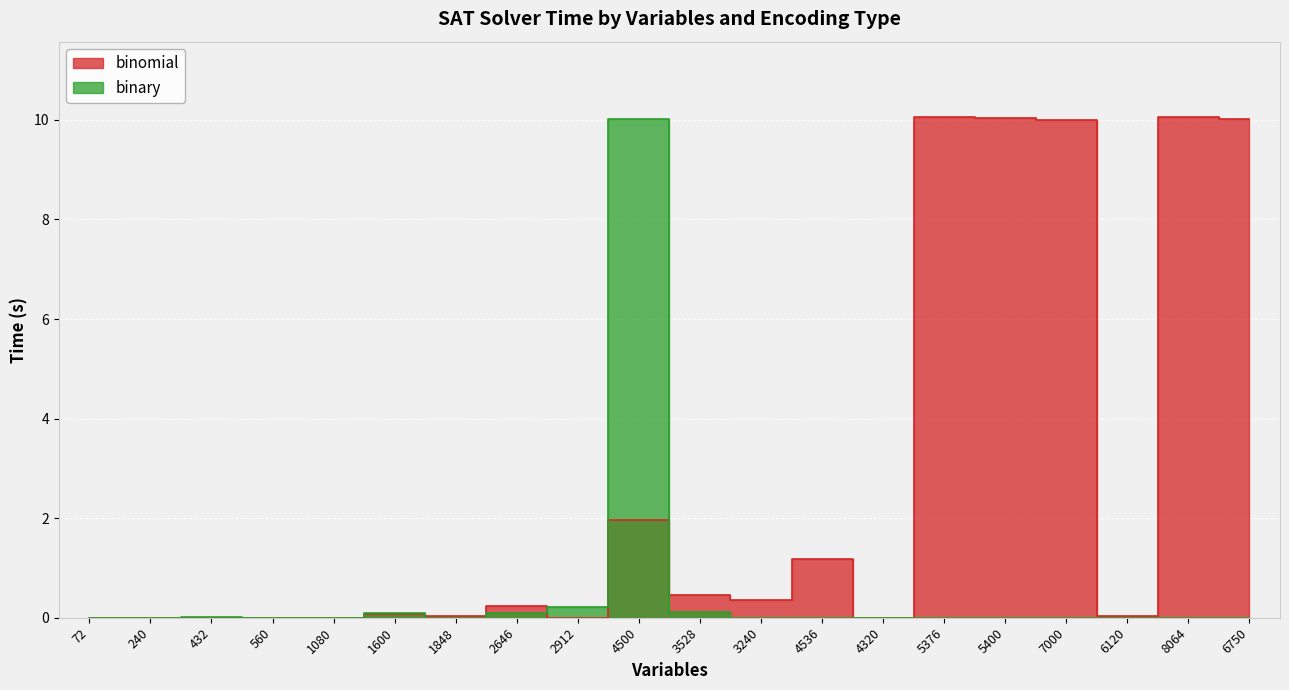

What is the label of the 4th point from the left?

560